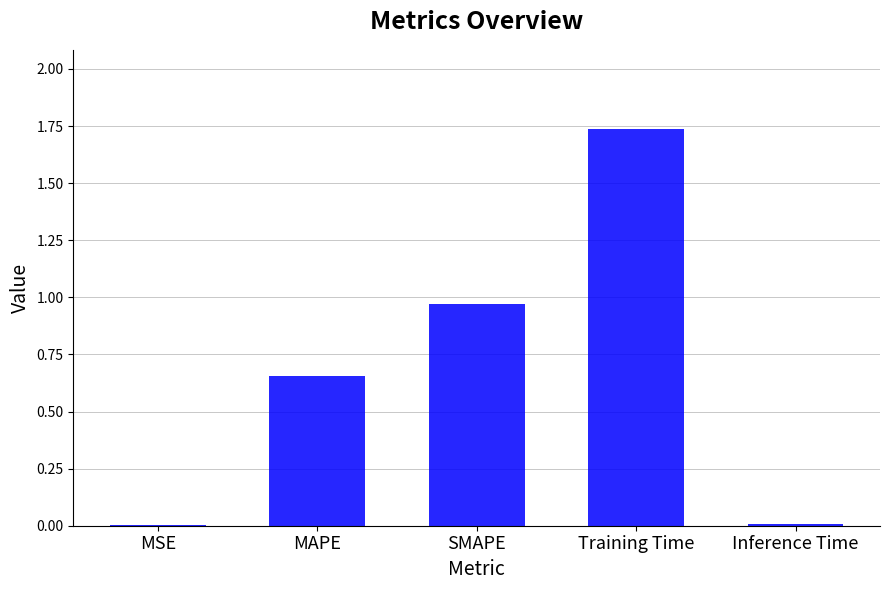

At which category does the chart reach its peak across all series?

Training Time